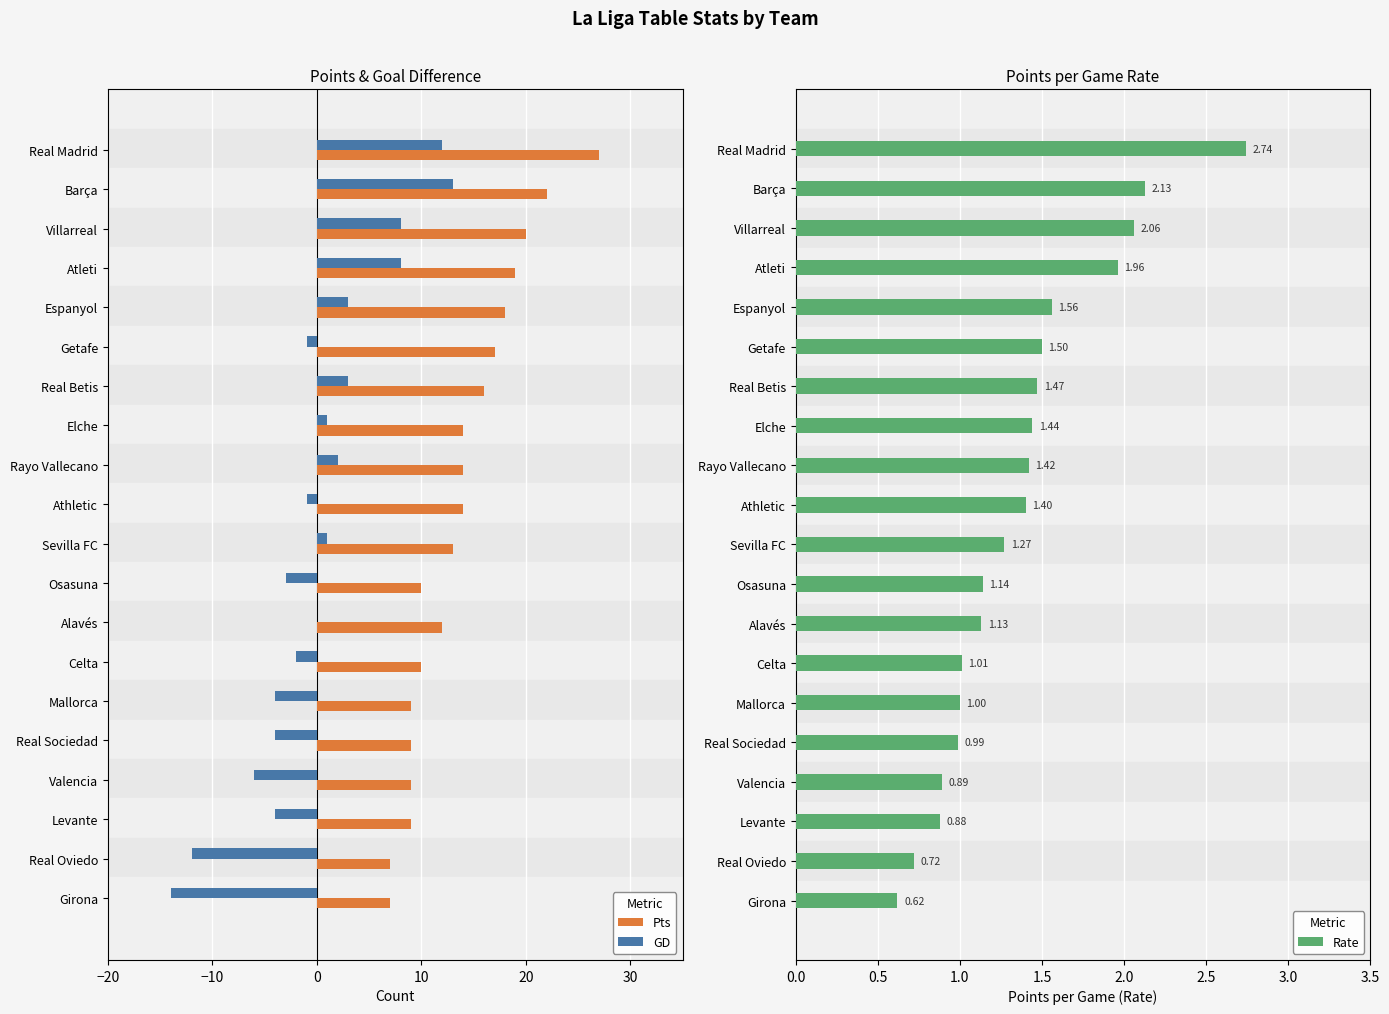

The value of Pts at Villarreal is 27. True or false?

False